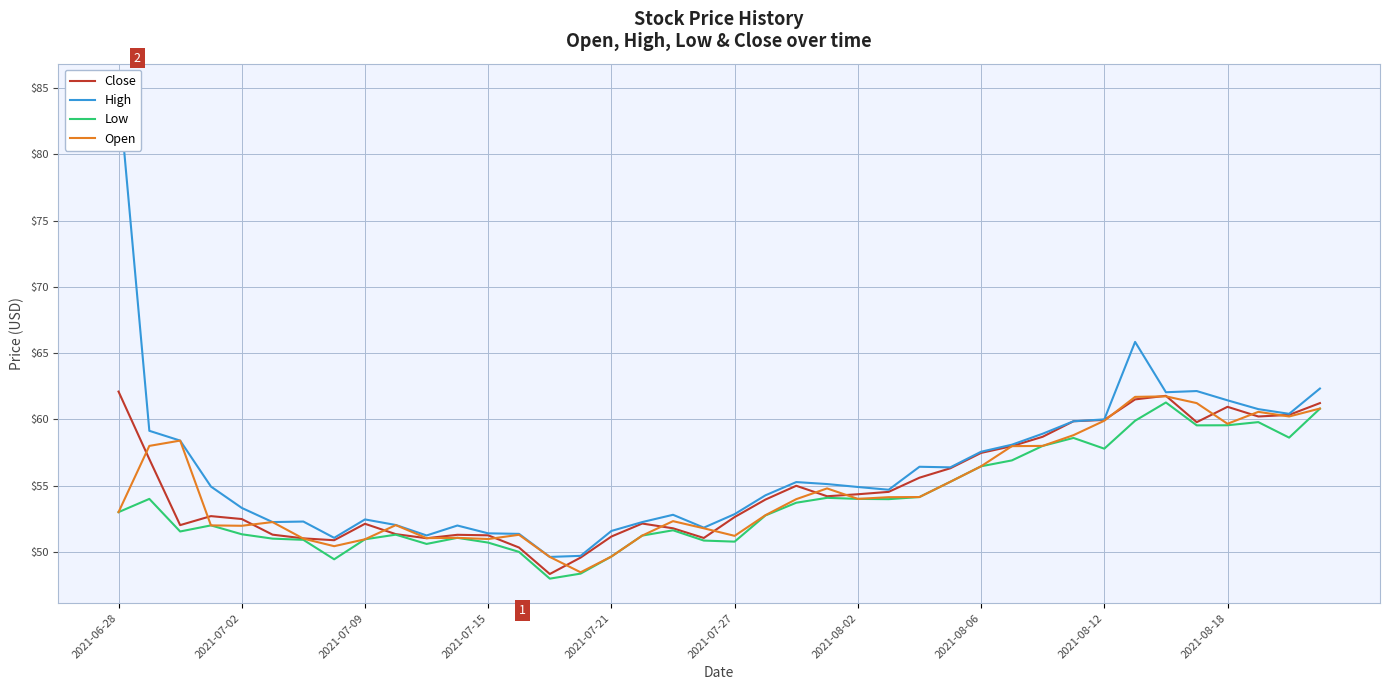

What is the difference between the Close values at 34 and 35?

2.0